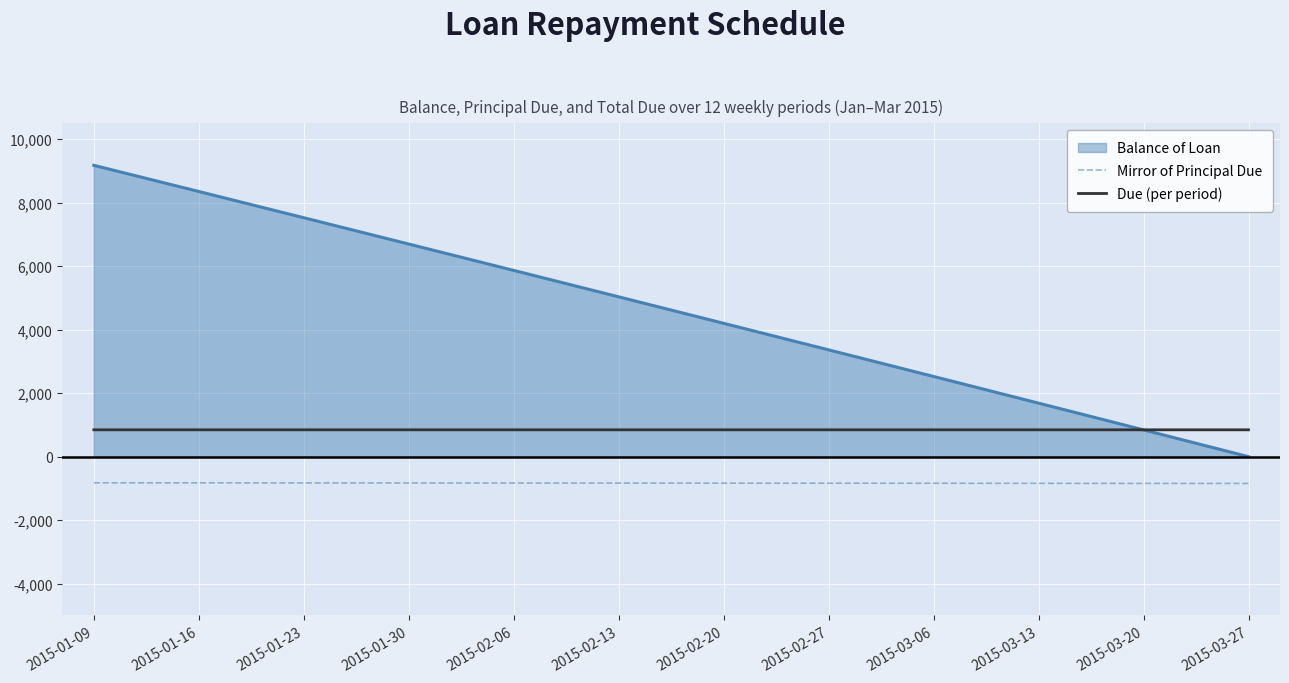

Rank the series at 2015-02-13 from highest to lowest value.

Balance of Loan, Due (per period), Mirror of Principal Due